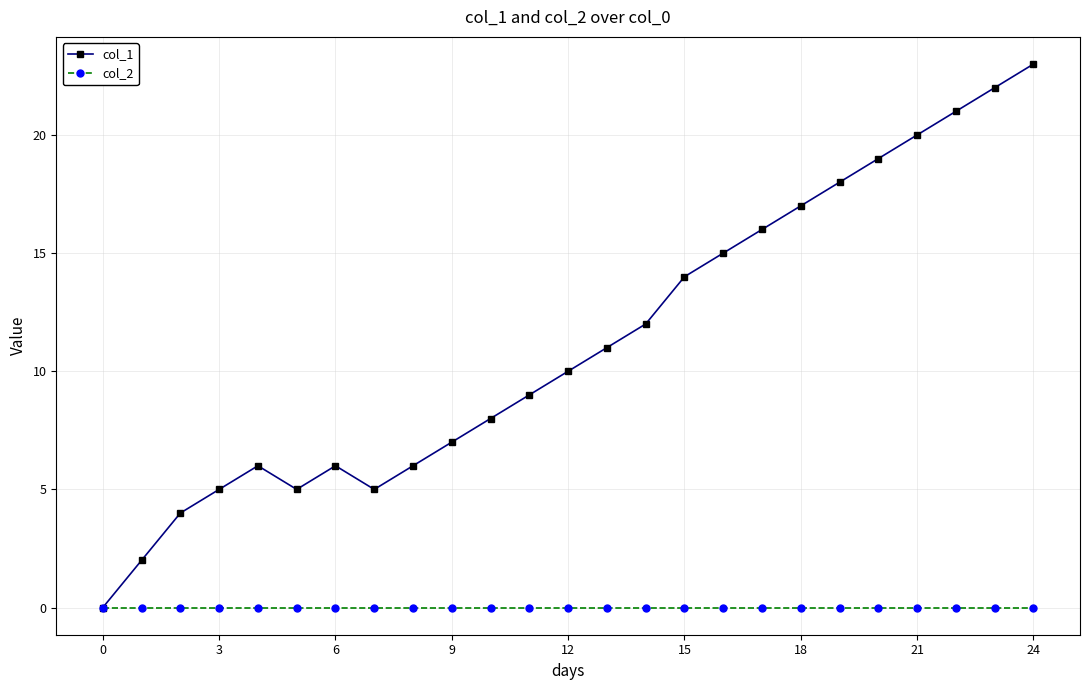

Which series has the largest range (max minus min)?

col_1